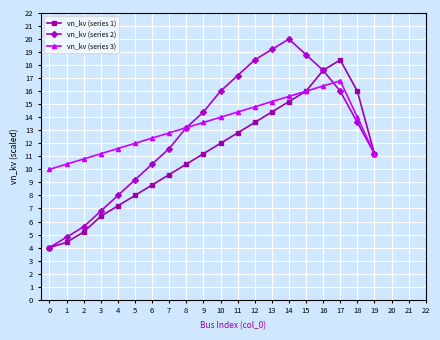

List the series in order of their peak value, lowest first.

vn_kv (series 3), vn_kv (series 1), vn_kv (series 2)